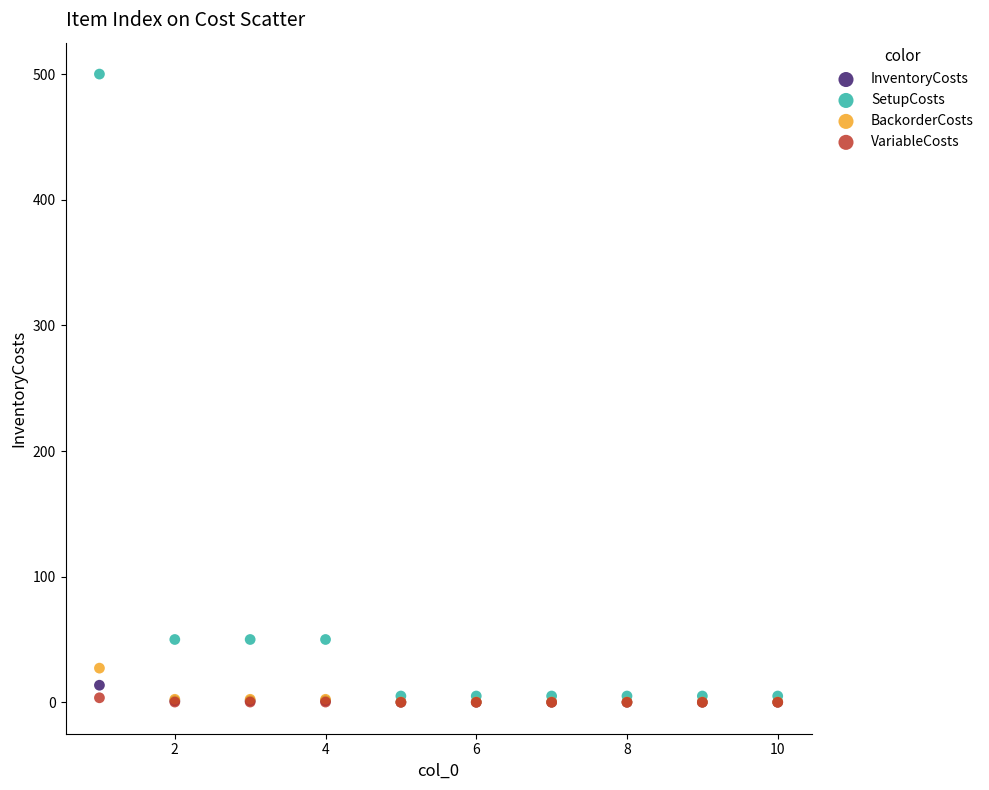

Which series reaches the maximum Y coordinate?

SetupCosts